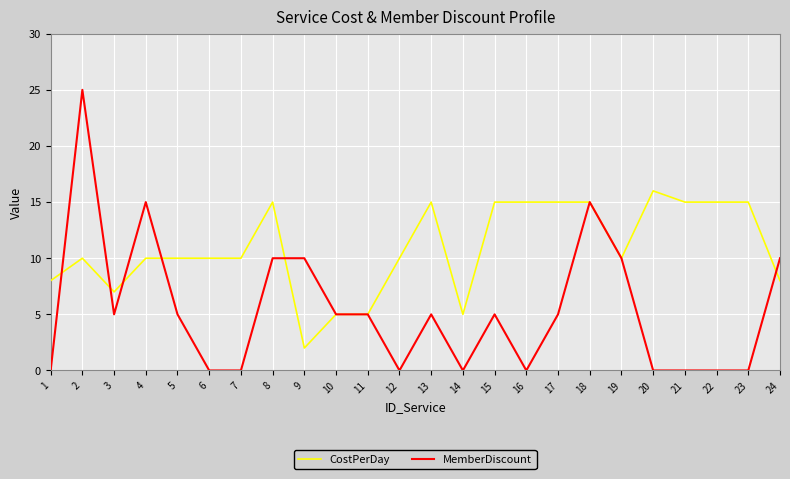

After their last crossing, which series has the higher values: MemberDiscount or CostPerDay?

MemberDiscount